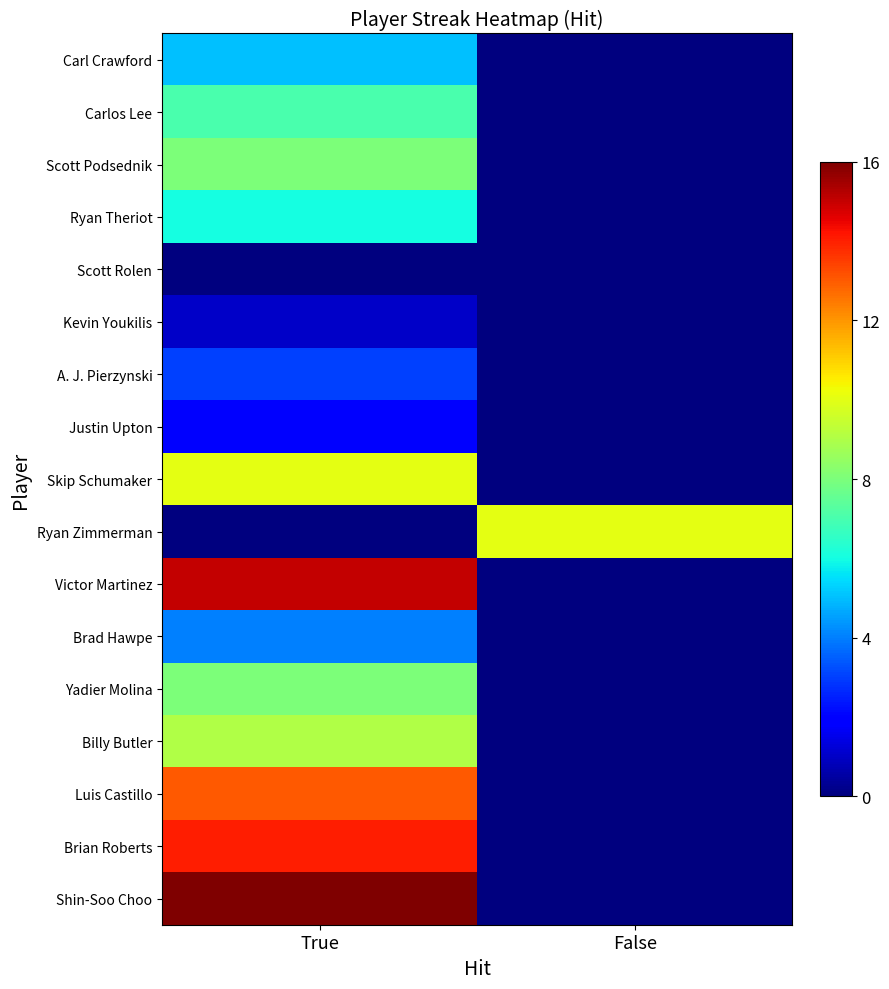

Reading left to right, list all the values displayed in this chart.

Carl Crawford: True=5	False=0
Carlos Lee: True=7	False=0
Scott Podsednik: True=8	False=0
Ryan Theriot: True=6	False=0
Scott Rolen: True=0	False=0
Kevin Youkilis: True=1	False=0
A. J. Pierzynski: True=3	False=0
Justin Upton: True=2	False=0
Skip Schumaker: True=10	False=0
Ryan Zimmerman: True=0	False=10
Victor Martinez: True=15	False=0
Brad Hawpe: True=4	False=0
Yadier Molina: True=8	False=0
Billy Butler: True=9	False=0
Luis Castillo: True=13	False=0
Brian Roberts: True=14	False=0
Shin-Soo Choo: True=16	False=0